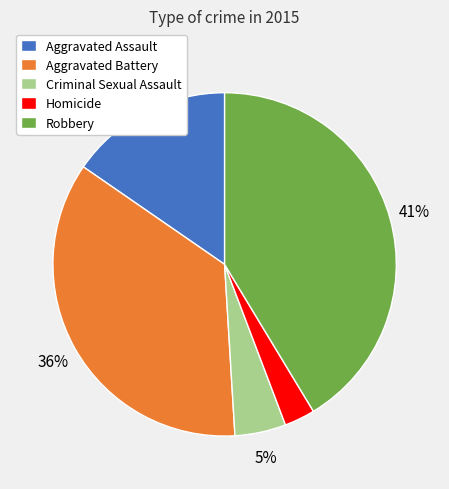

To the nearest percent, what is the average slice percentage?

20%